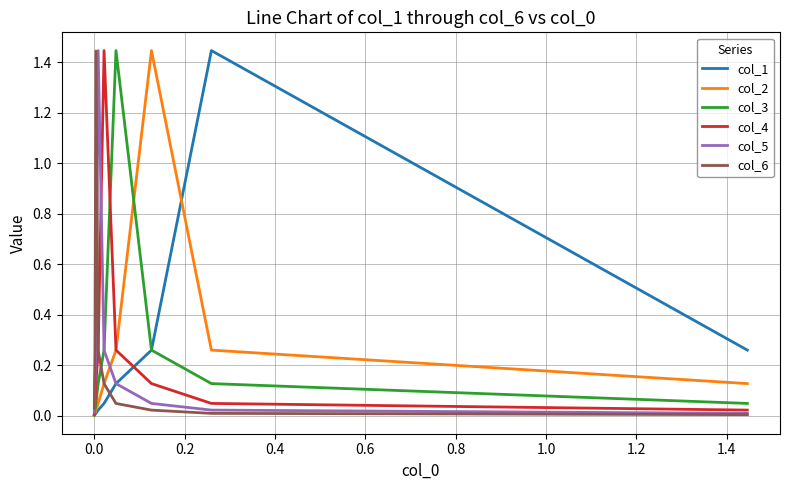

Does the chart display data point markers on the line(s)?

No